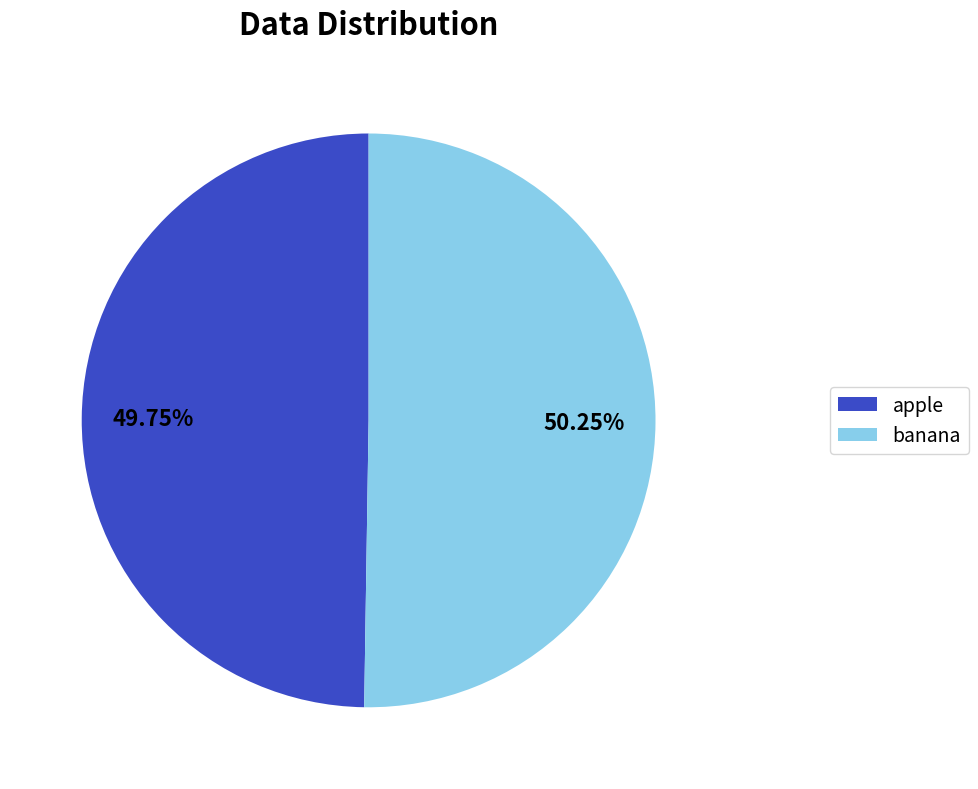

How many slices are in this pie chart?

2